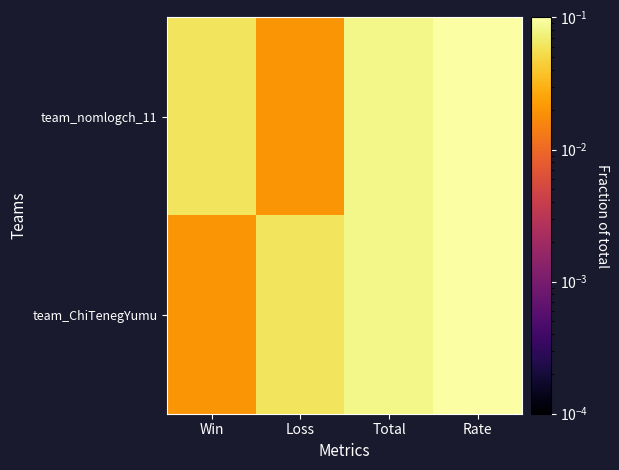

Reading left to right, list all the values displayed in this chart.

team_nomlogch_11: Win=0.1	Loss=0.0	Total=0.1	Rate=0.5
team_ChiTenegYumu: Win=0.0	Loss=0.1	Total=0.1	Rate=0.2